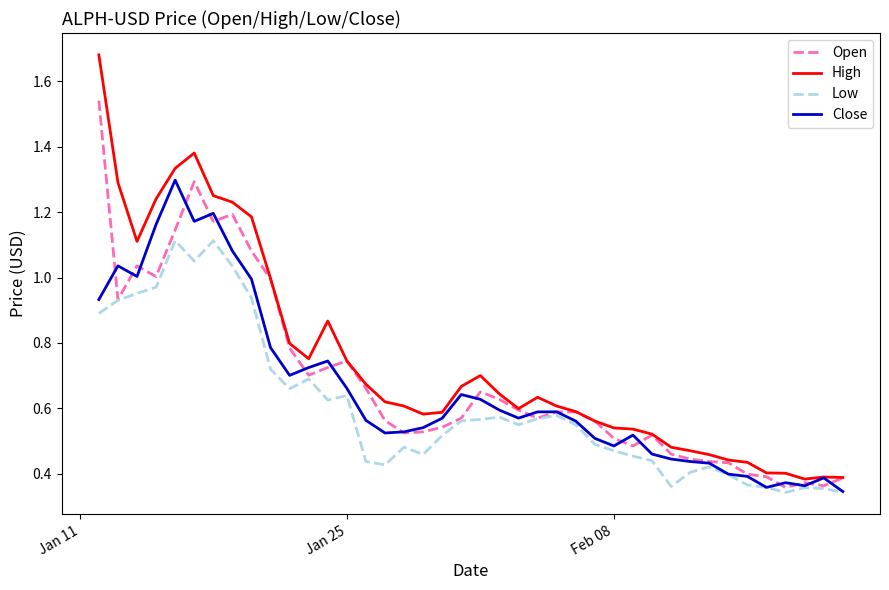

List the series in order of their peak value, highest first.

High, Open, Close, Low